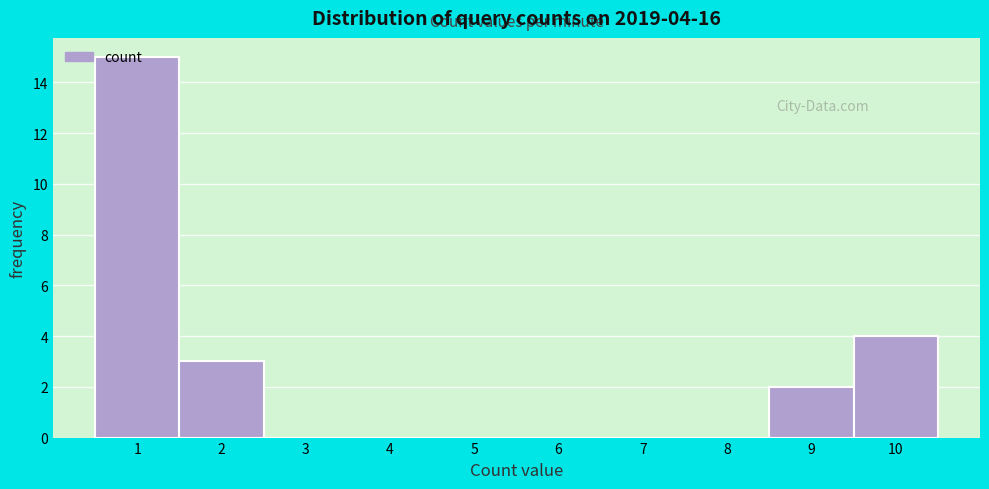

What is the greatest value displayed?

15